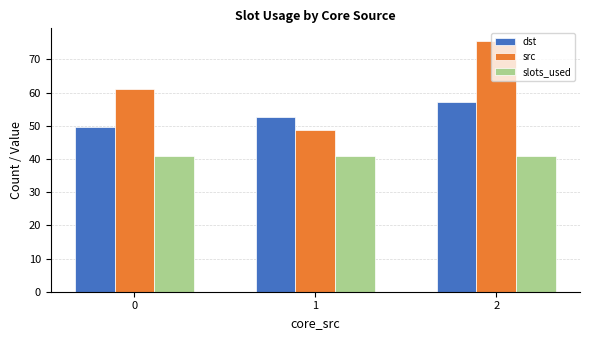

What is the spread (max minus min) of values at 1?

11.6